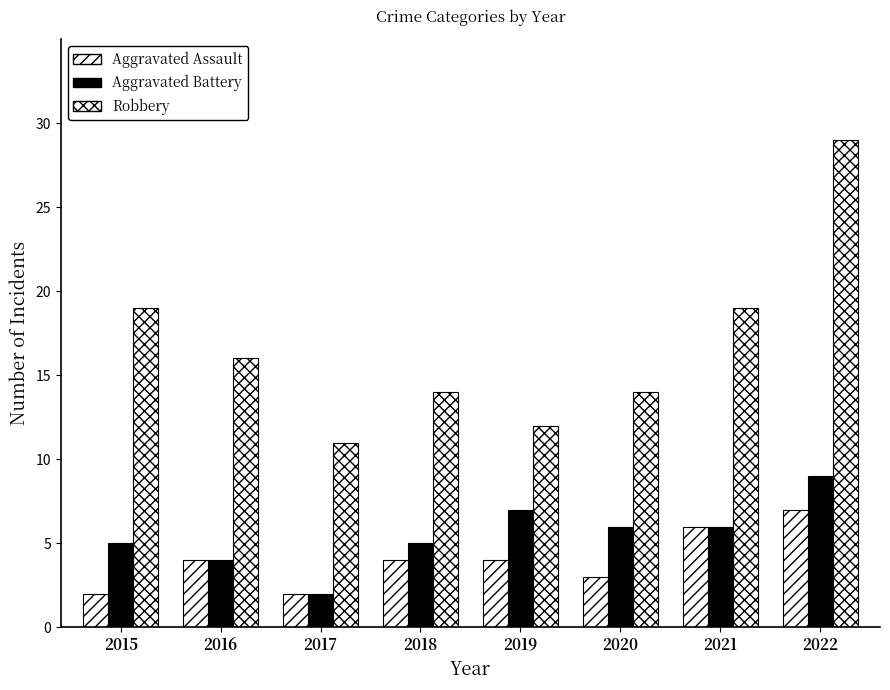

How many data points does each series have?

8